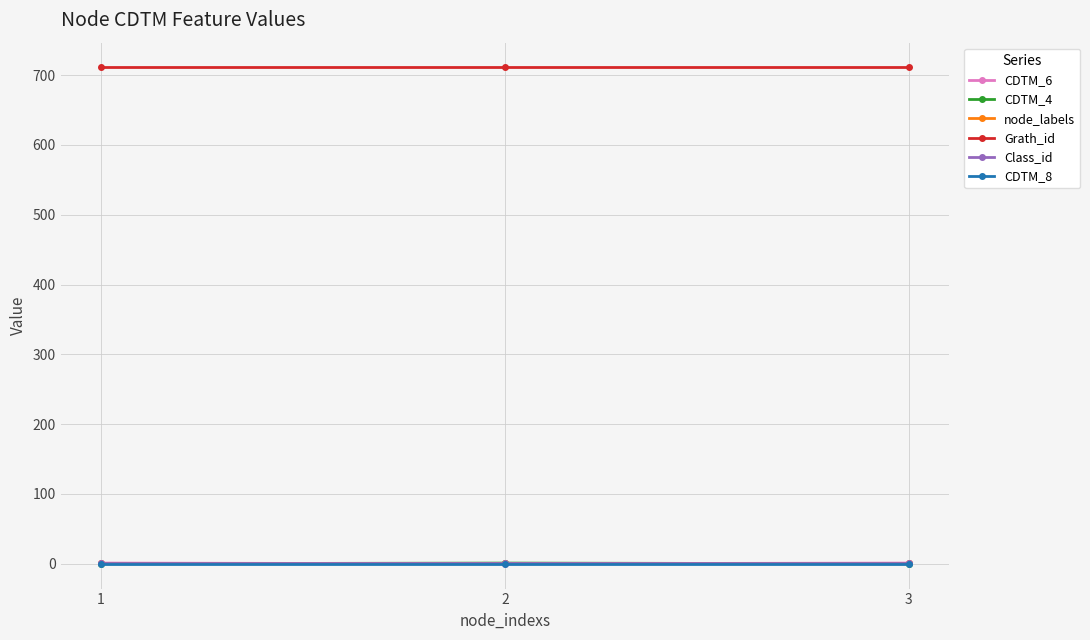

Which series has the largest total across all categories?

Grath_id